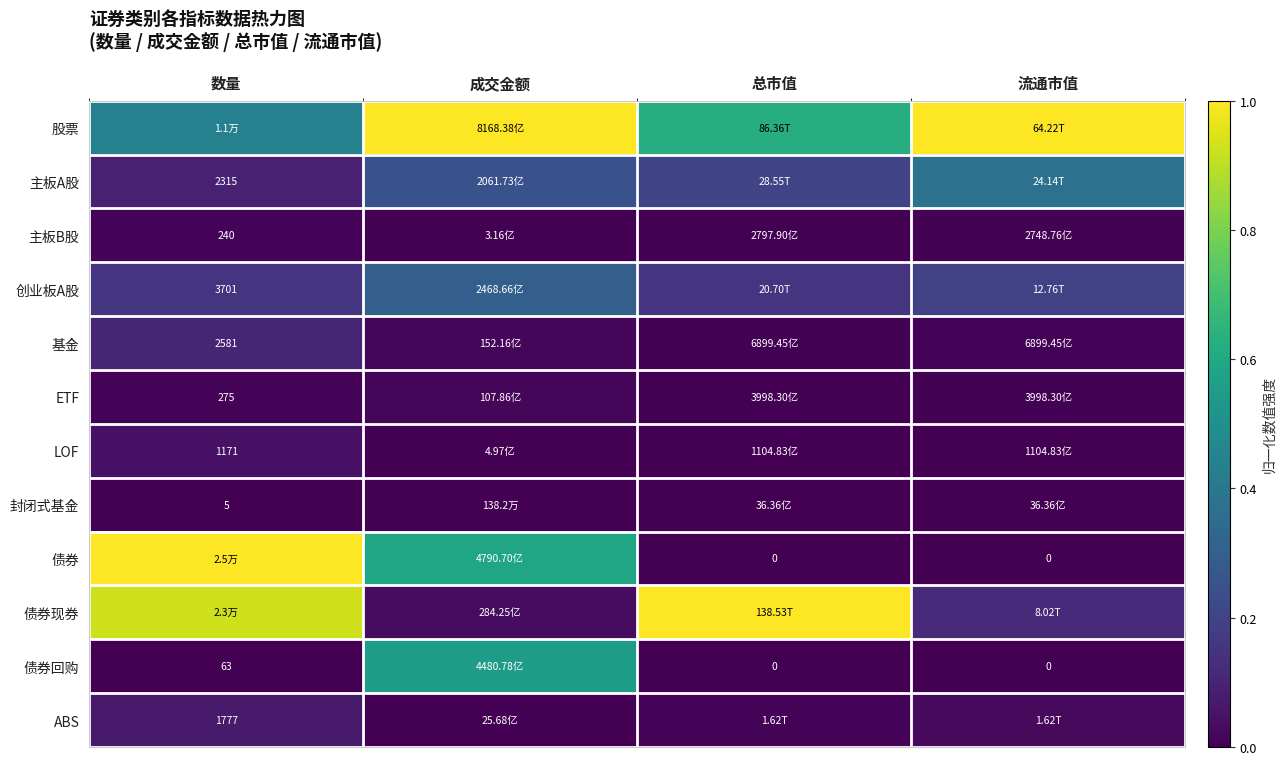

What is the total value across all series at 流通市值?

1.7